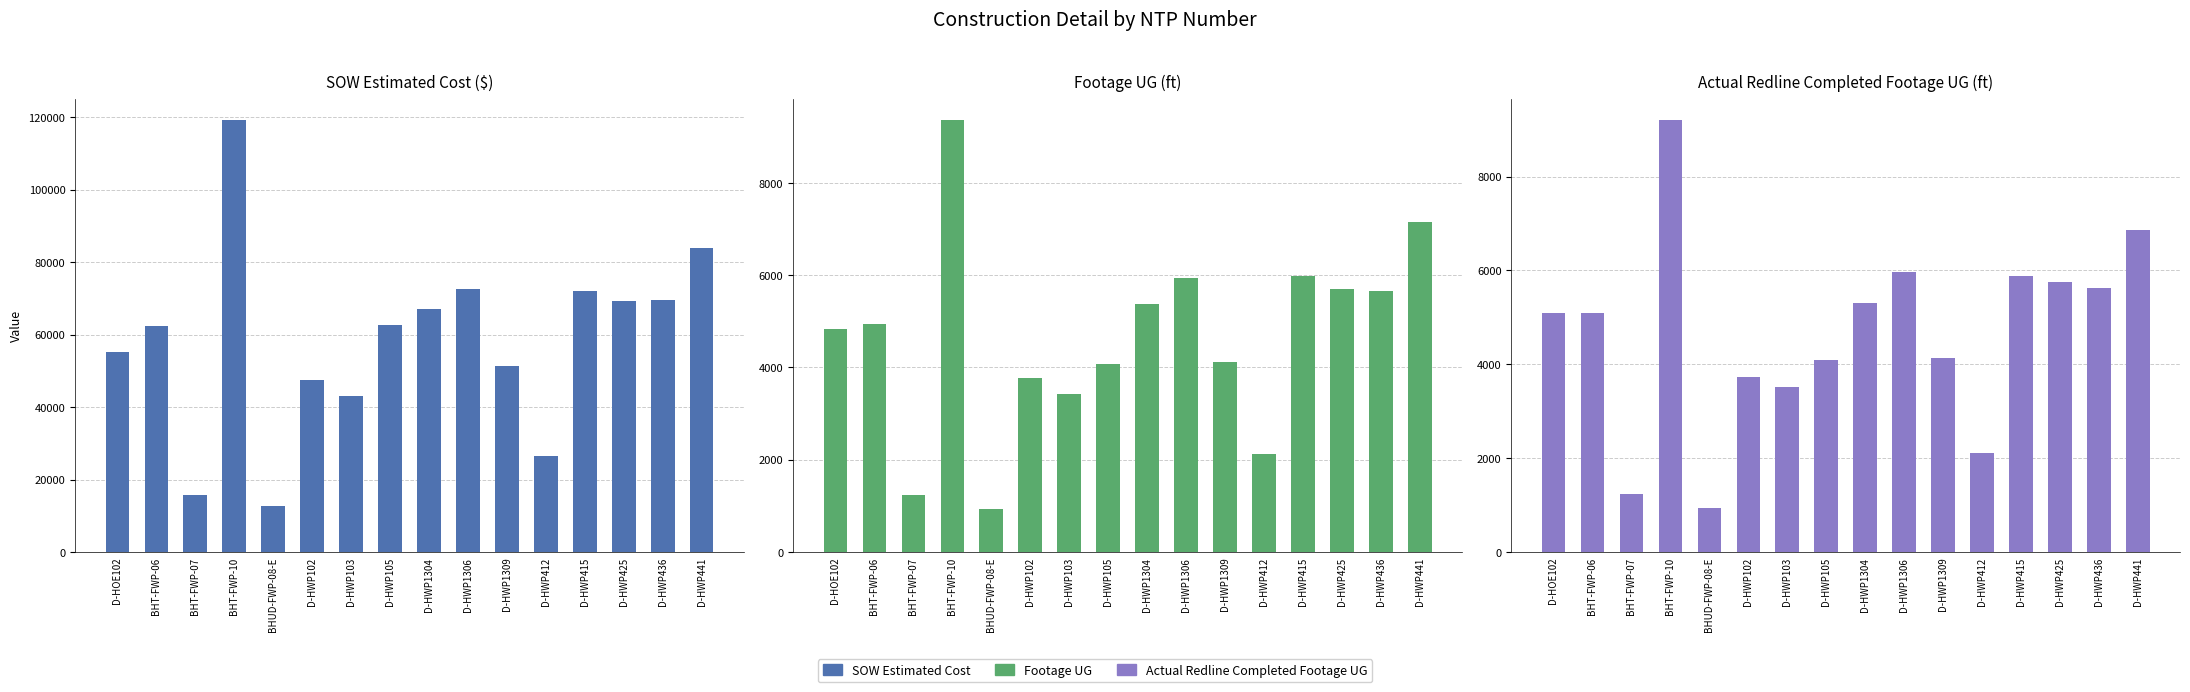

True or false: SOW Estimated Cost has a value of 16990.4 at D-HWP1306.

False